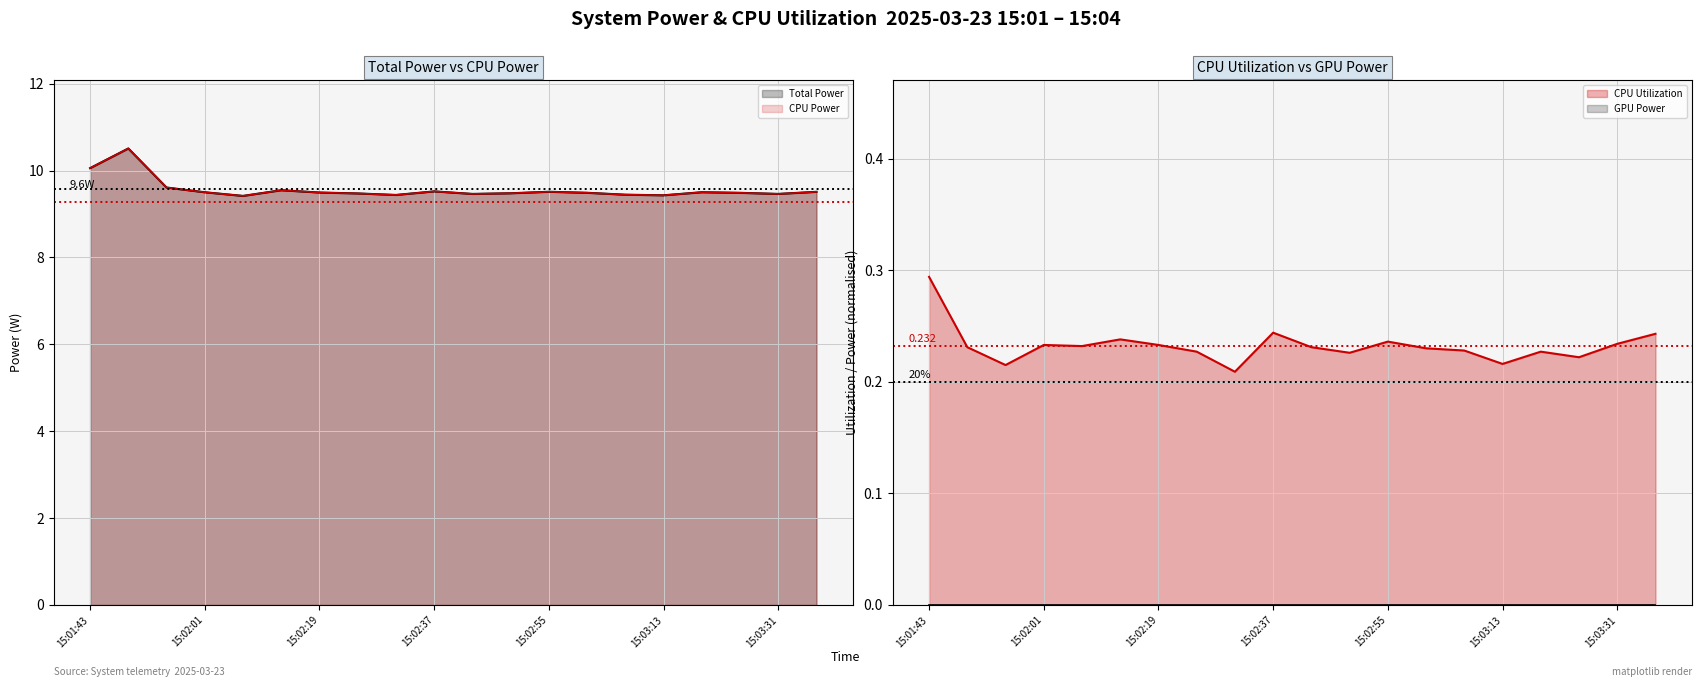

True or false: CPU Utilization has more than 1 points higher than both neighbors.

True